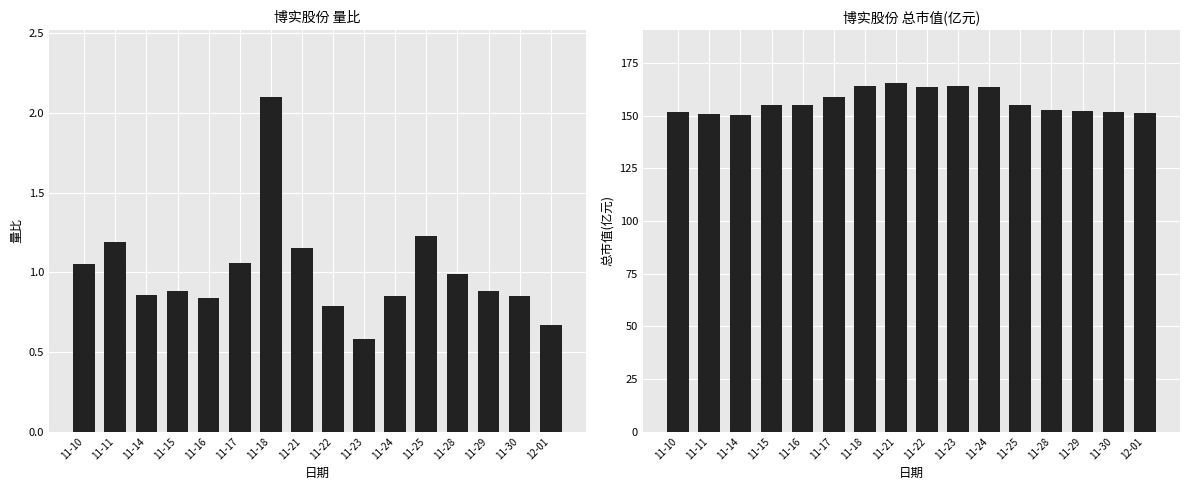

How many distinct data groups are displayed?

2